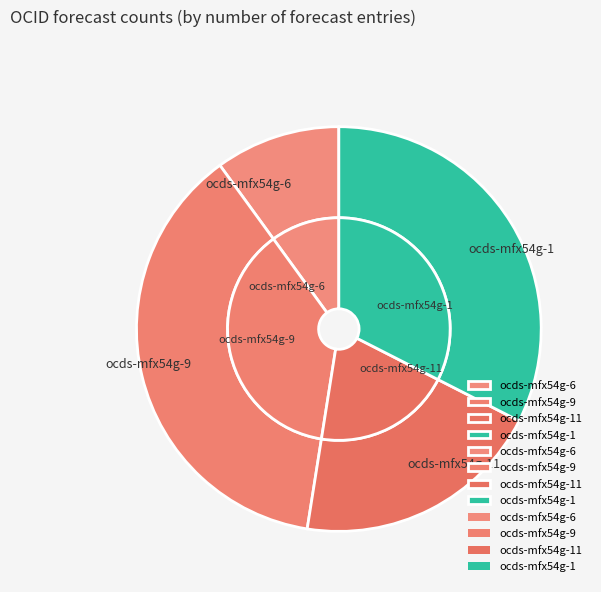

To the nearest percent, what is the combined percentage of ocds-mfx54g-9 and ocds-mfx54g-1?

70%